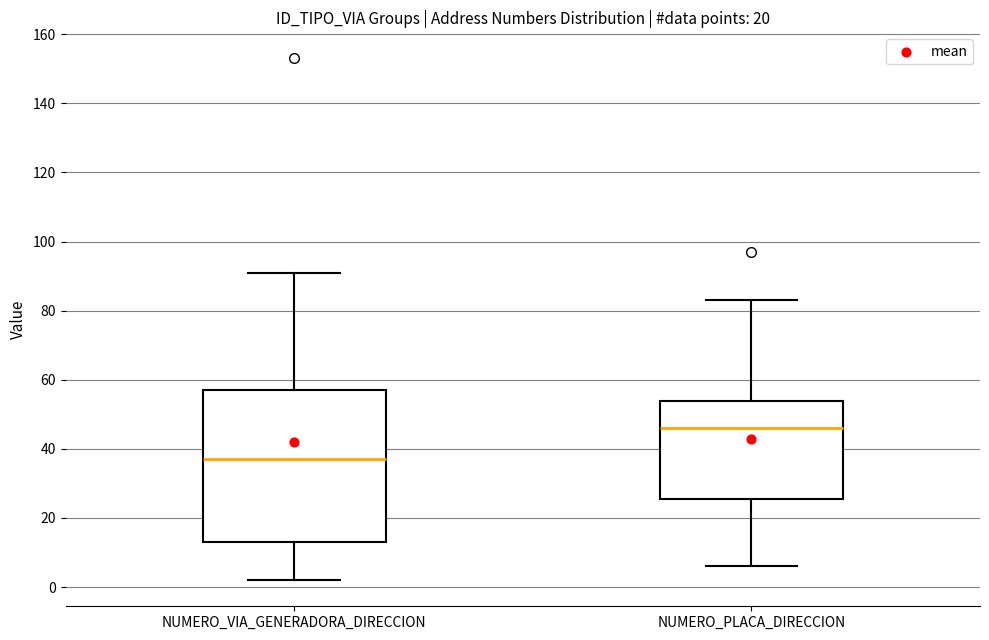

Reading left to right, read every box against the y-axis: the position of its median line, the range the box covers, and the ends of its whiskers. The values are not printed on the chart, so give them approximately, as read against the axis.

NUMERO_VIA_GENERADORA_DIRECCION: median 38, box 14 to 58, whiskers 2 to 92
NUMERO_PLACA_DIRECCION: median 46, box 26 to 54, whiskers 6 to 84